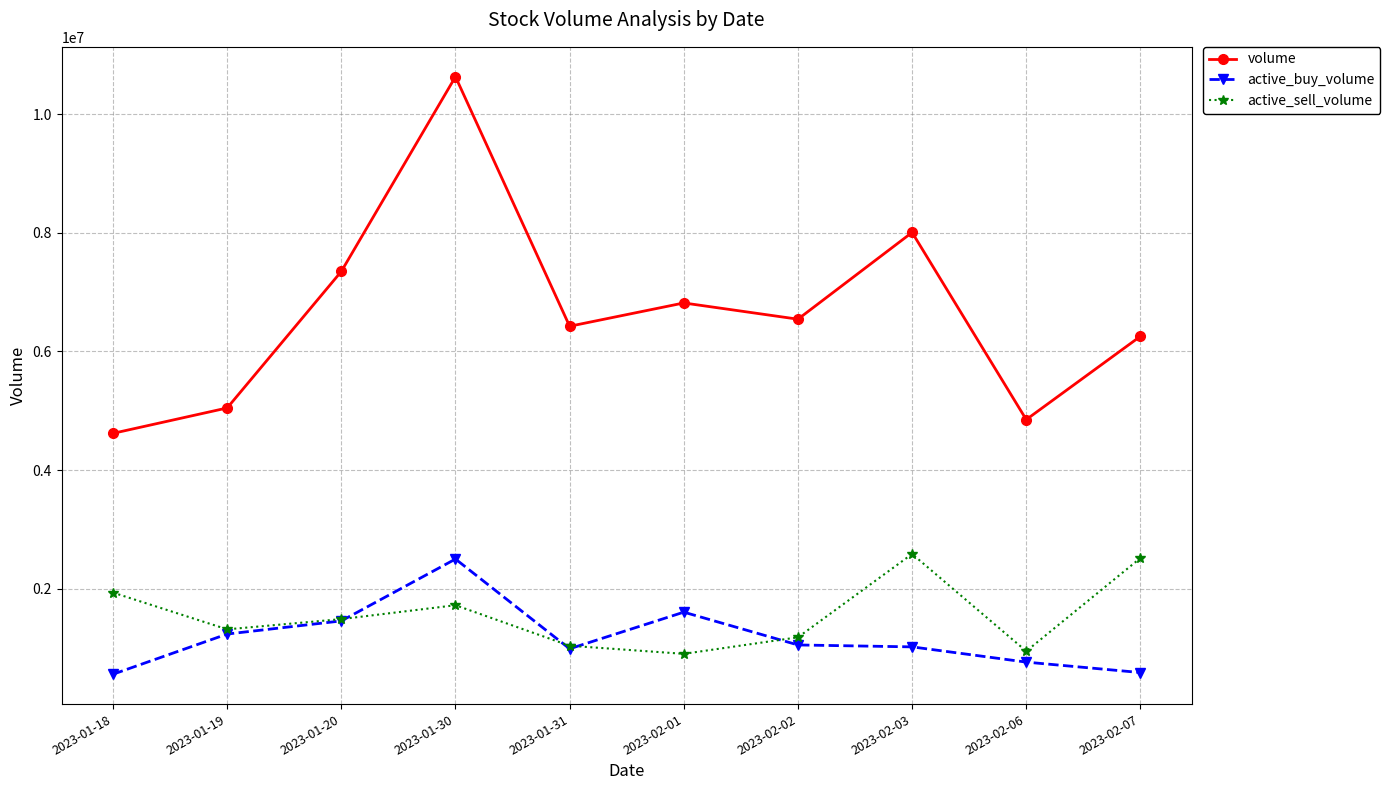

True or false: active_buy_volume and volume intersect in this chart.

False